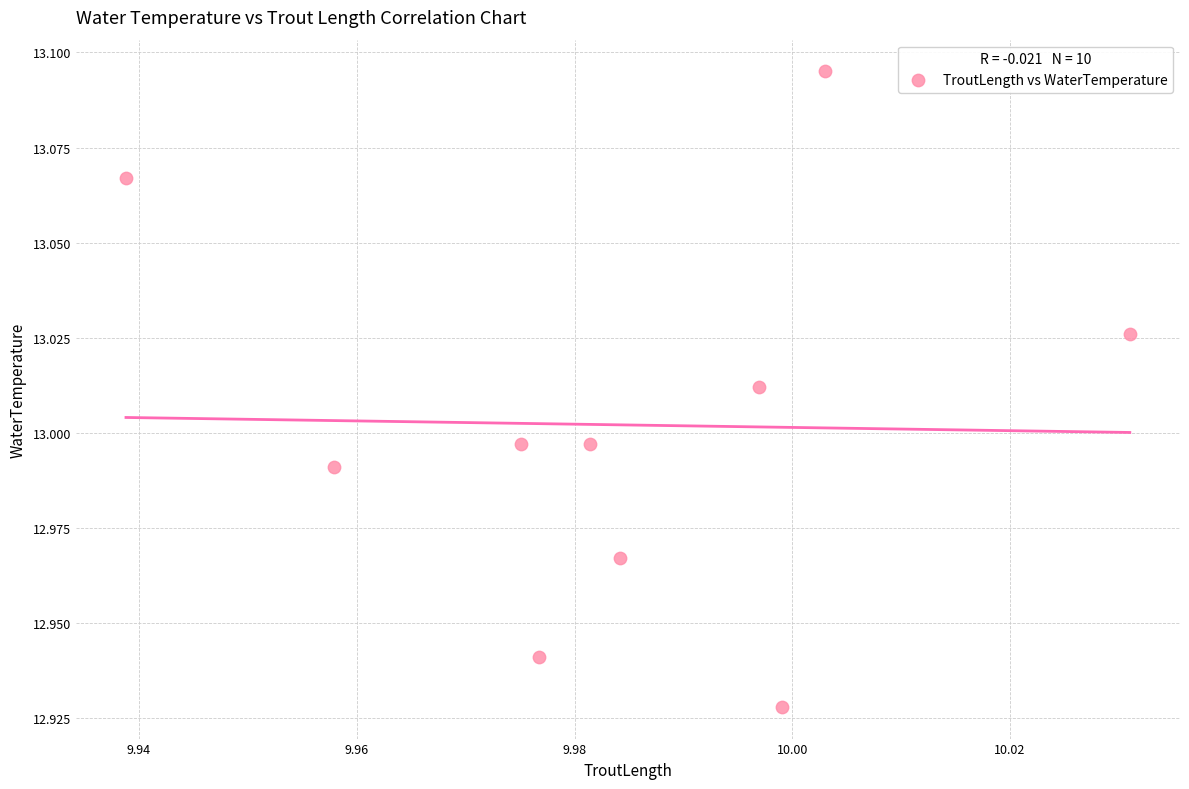

What is the average X value?

10.0